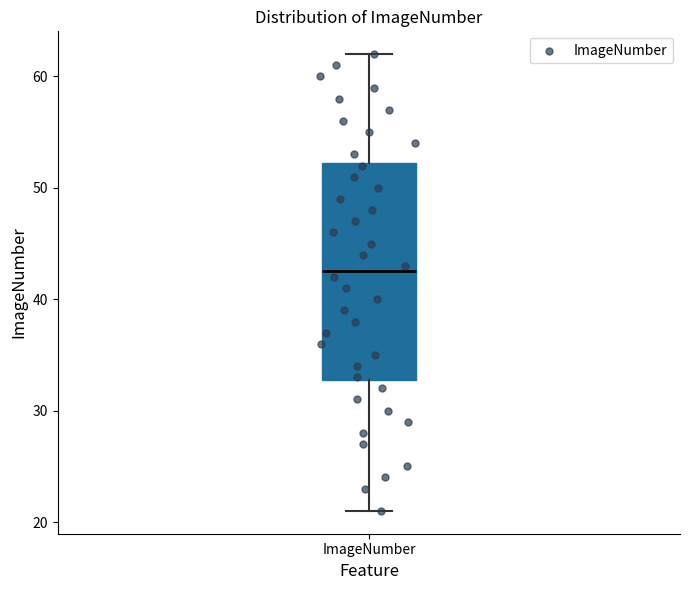

Transcribe this box plot: give where the median line is, the range the box spans, and where the two whiskers end, as read against the y-axis. The values are not printed on the chart, so give them approximately, as read against the axis.

median 43, box 33 to 52, whiskers 21 to 62